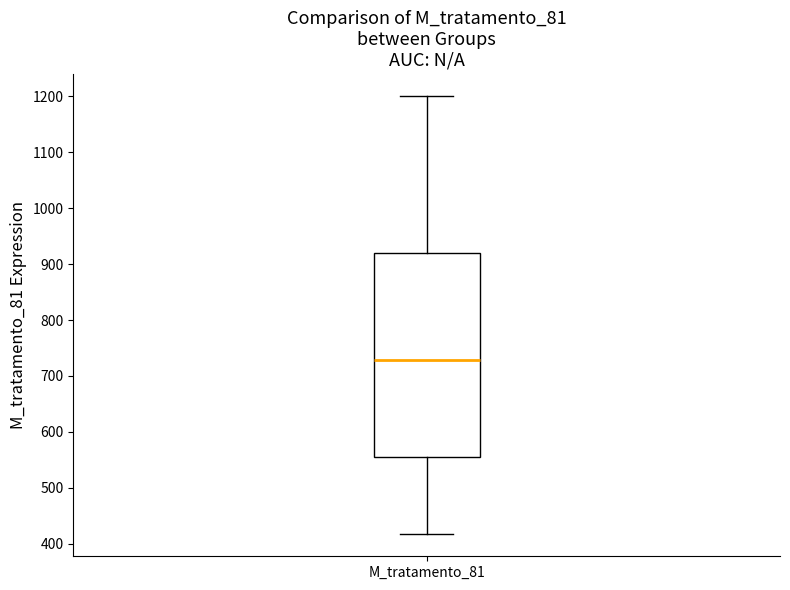

Where does the median line of the box for M_tratamento_81 sit on the y-axis? The values are not printed on the chart, so give them approximately, as read against the axis.

730